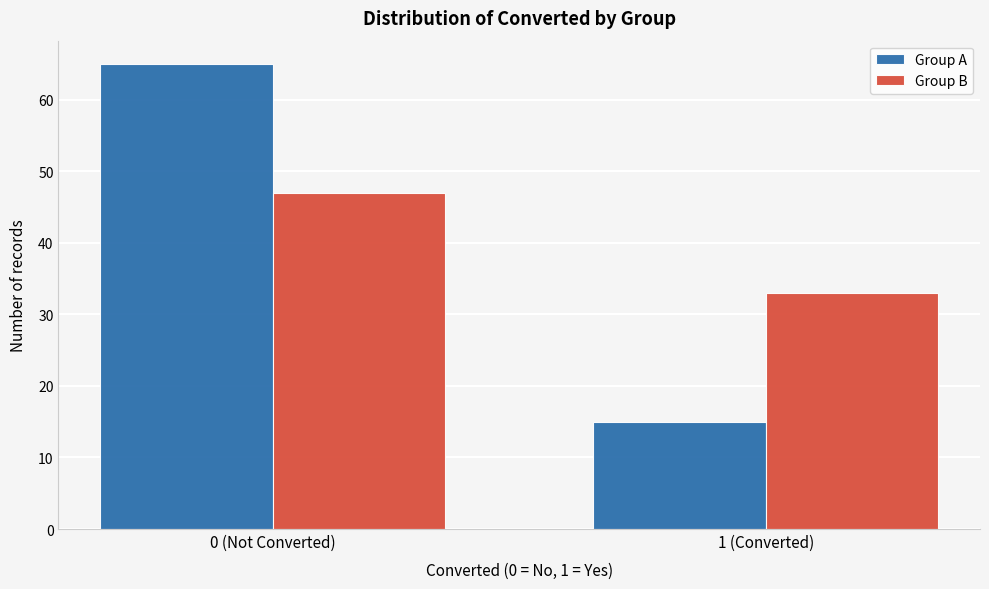

Reading left to right, what are all the values shown in this chart?

Group A: 0 (Not Converted)=65	1 (Converted)=15
Group B: 0 (Not Converted)=47	1 (Converted)=33